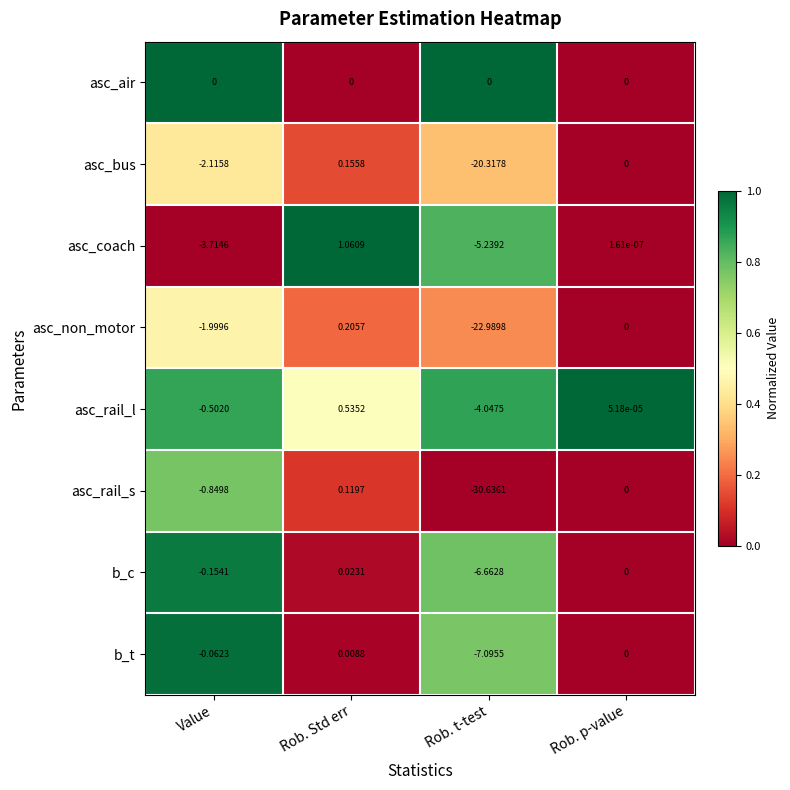

At which label does b_c first exceed 0?

Rob. Std err